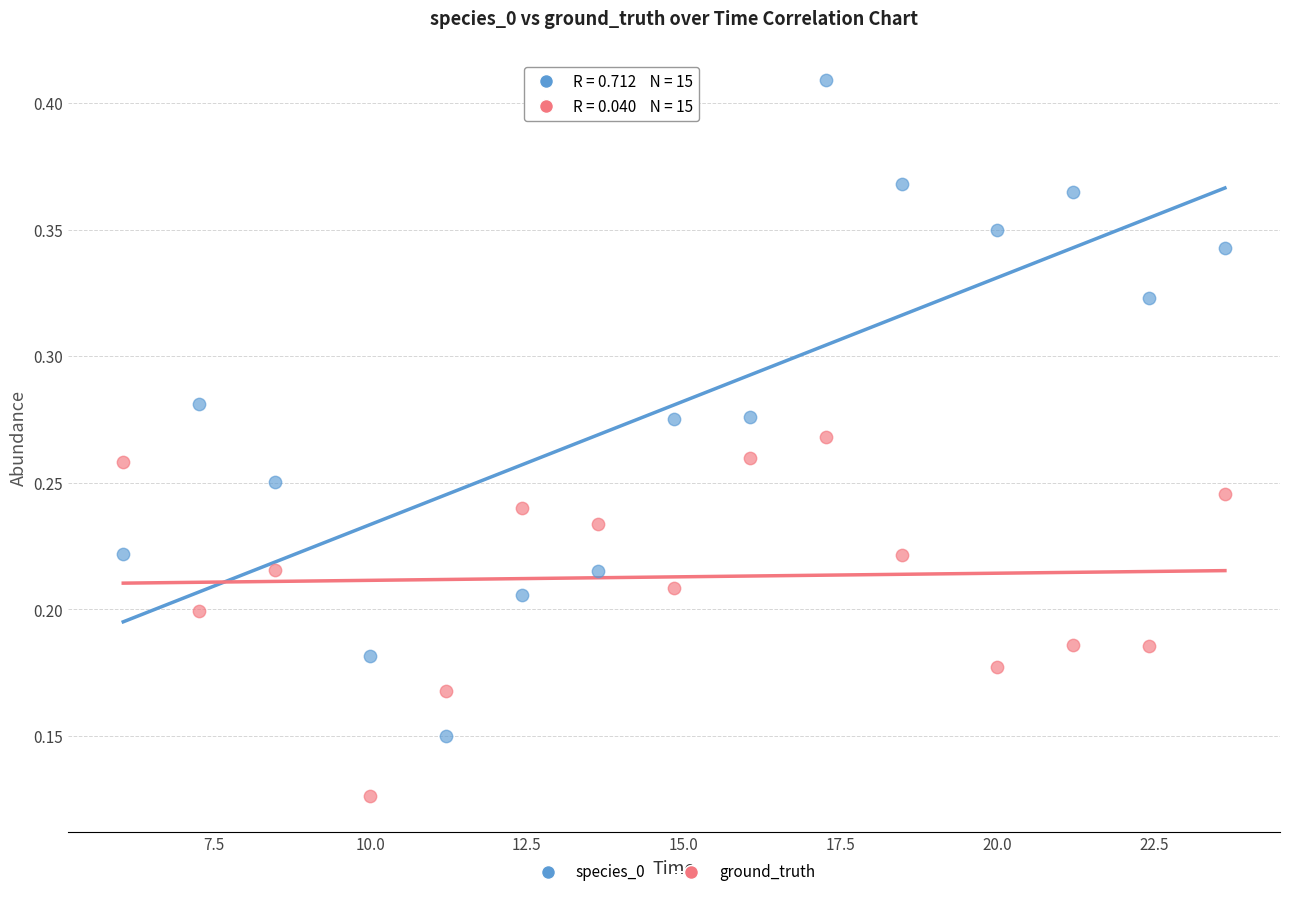

What are all the series names shown in the legend?

species_0, ground_truth